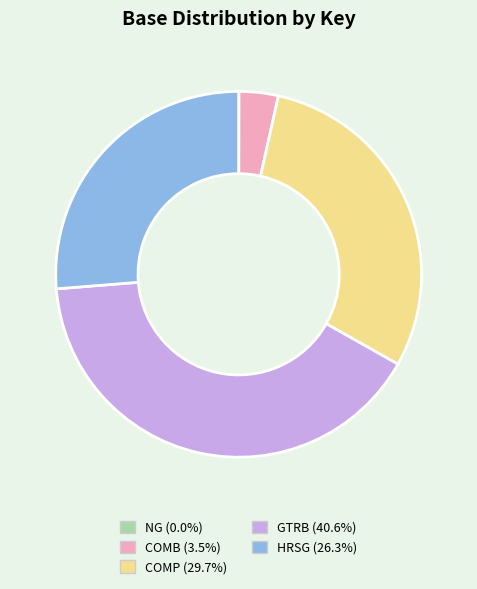

What is the ratio of the value at HRSG to the value at COMP?

0.9